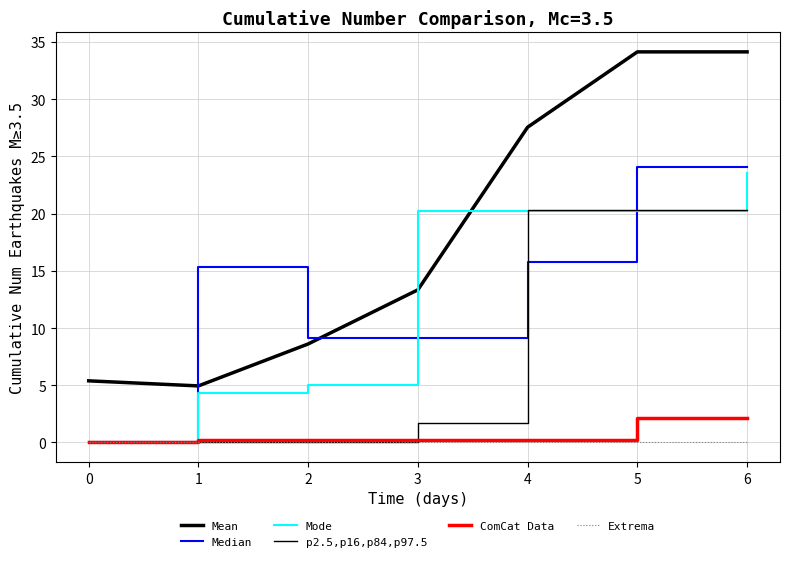

What is the difference between the maximum and minimum values in the Median series?

24.1